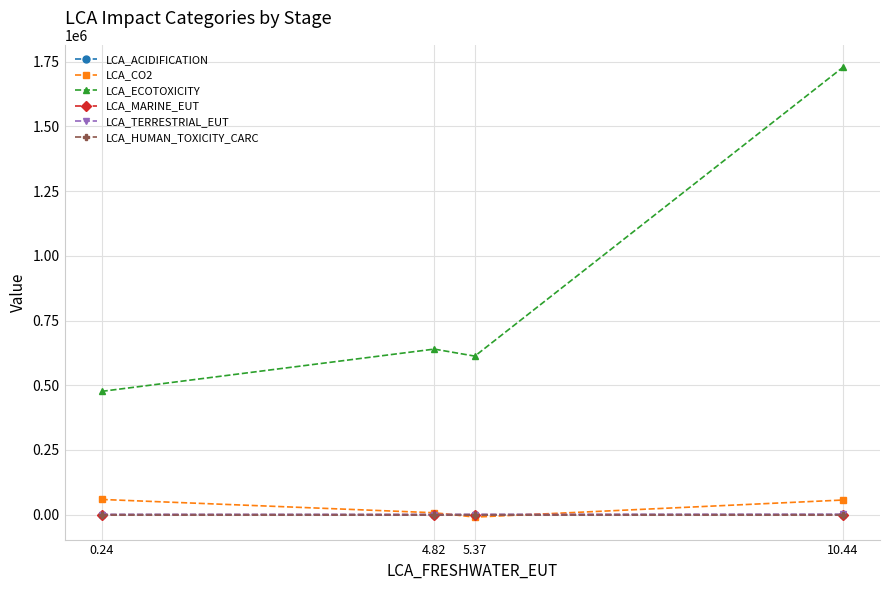

Which series has the largest range (max minus min)?

LCA_ECOTOXICITY